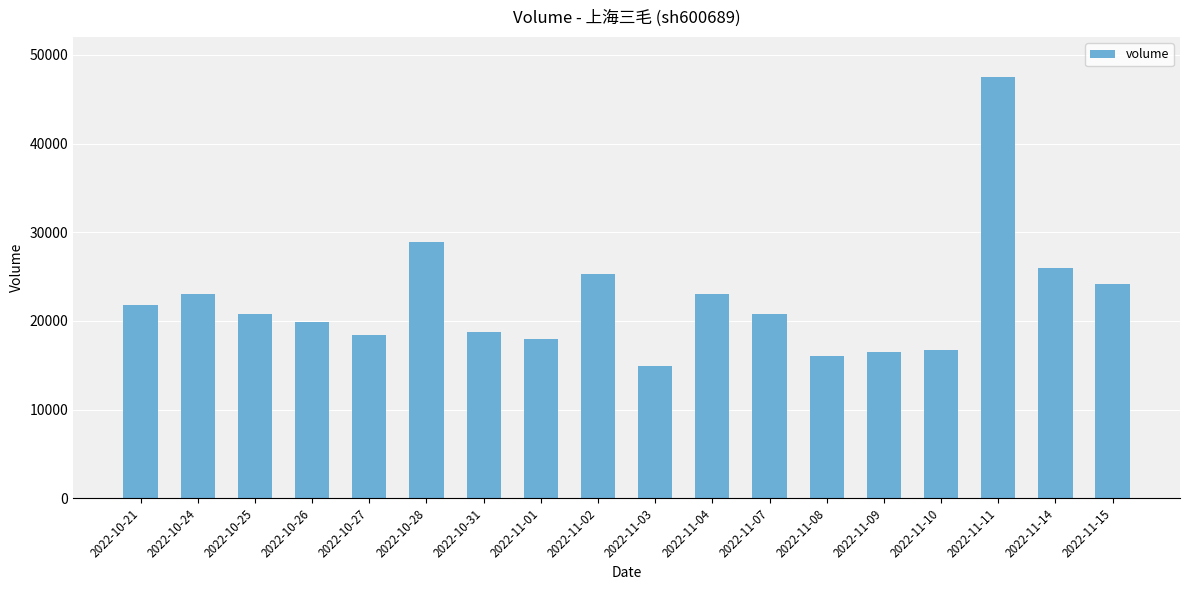

How many bars are there in total?

18